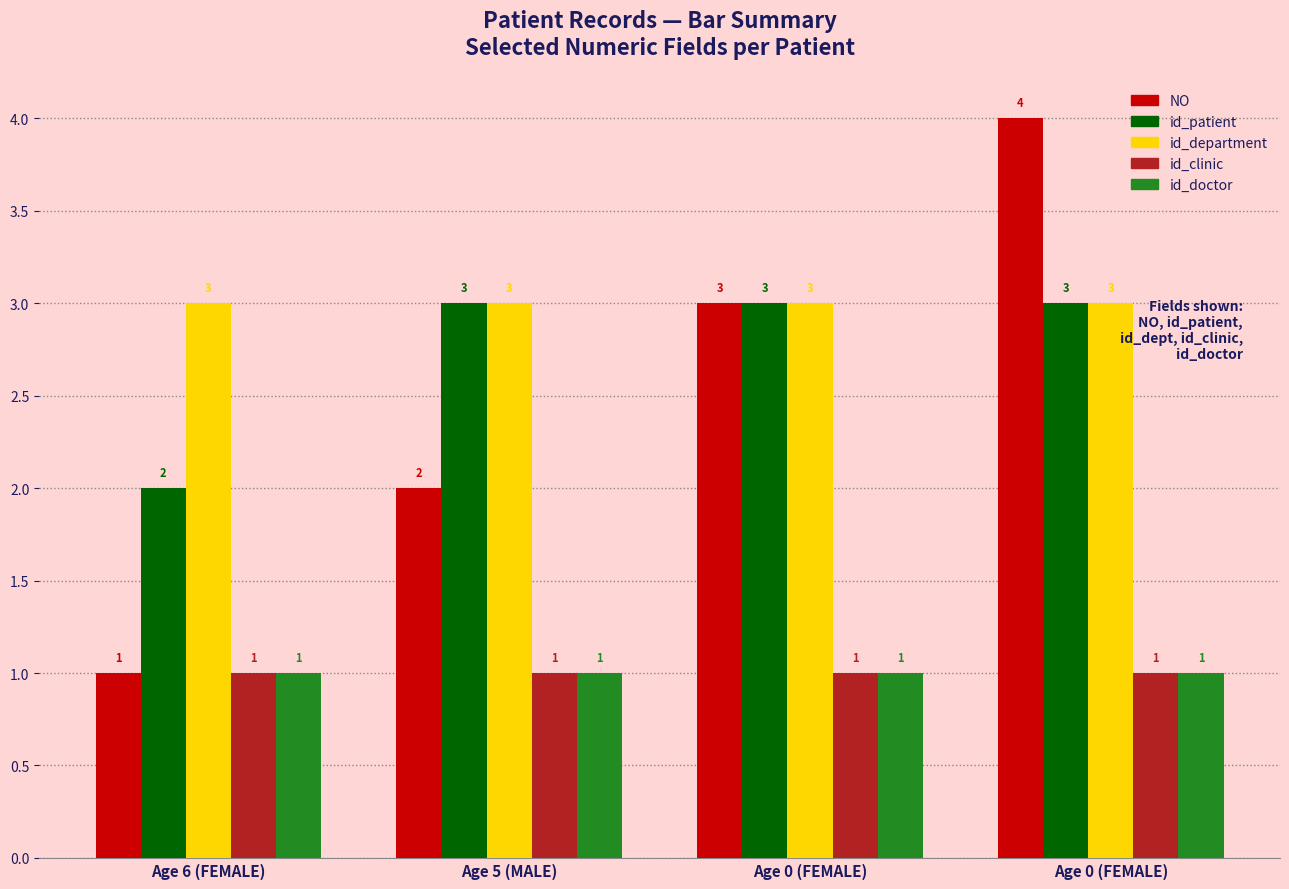

Does the chart contain stacked bars?

No